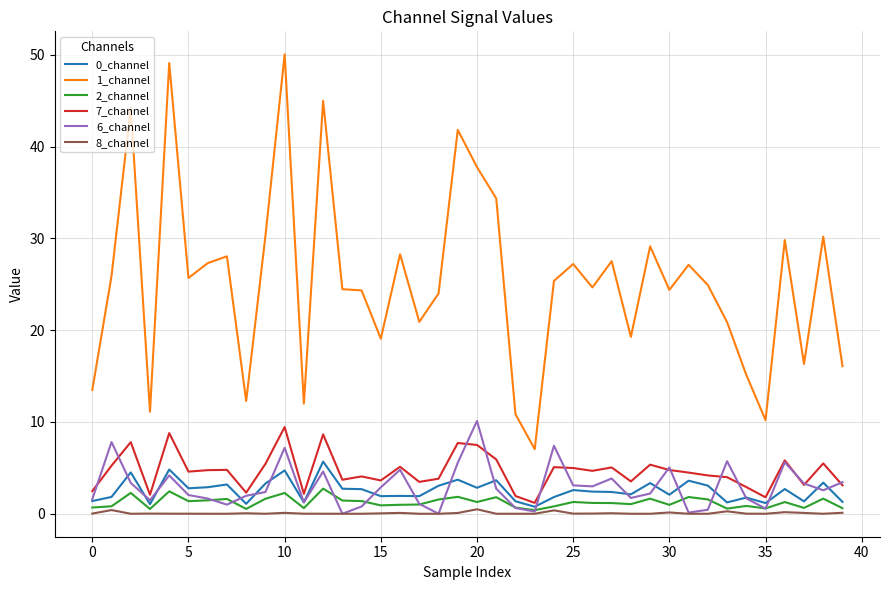

Which series has the largest total across all categories?

1_channel